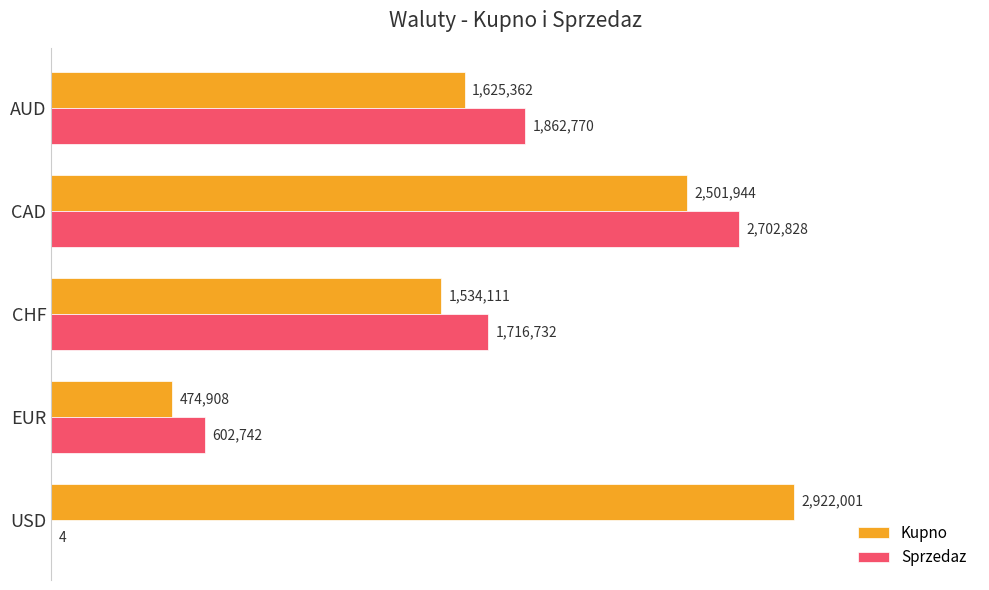

What is the value of the Sprzedaz bar at the 4th from the left?

2702828.0